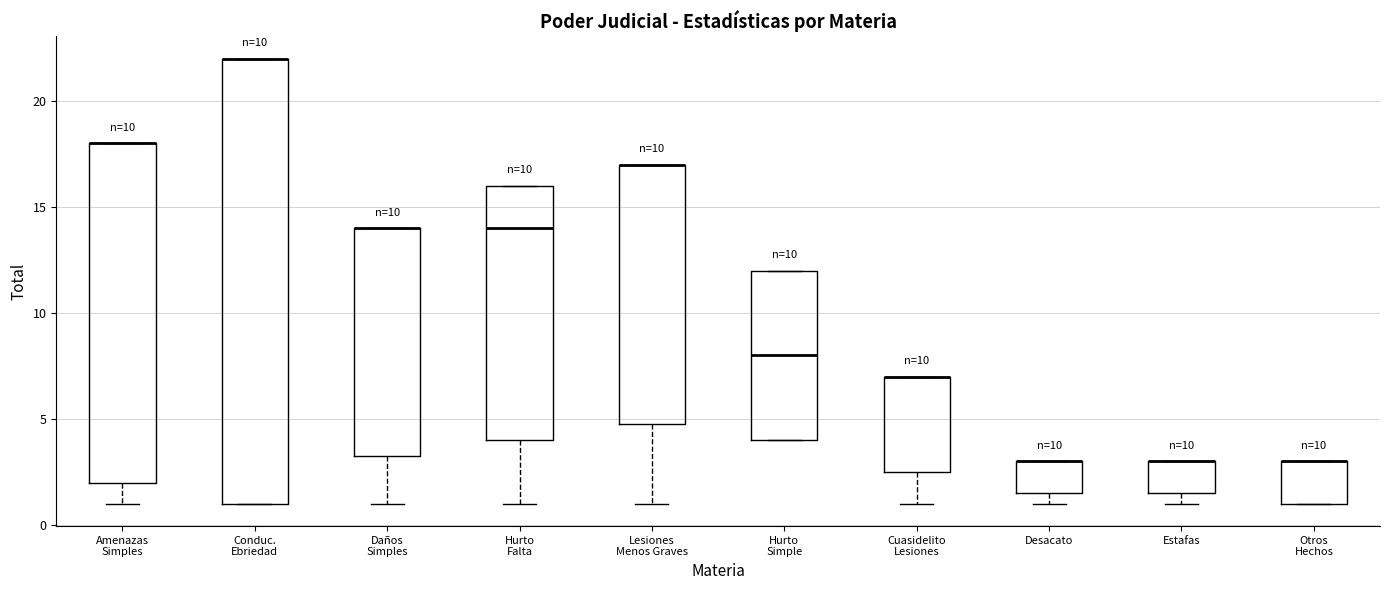

Where is the lower edge of the box for Estafas on the y-axis? The values are not printed on the chart, so give them approximately, as read against the axis.

1.5